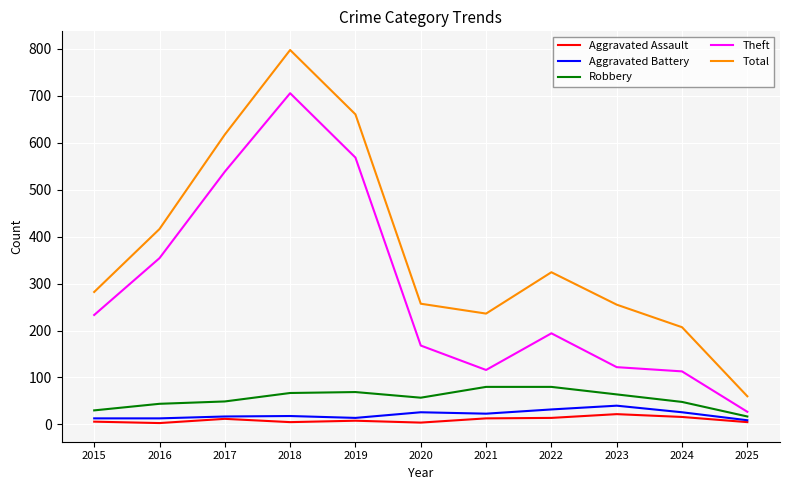

What is the difference between the maximum and minimum values in the Aggravated Battery series?

31